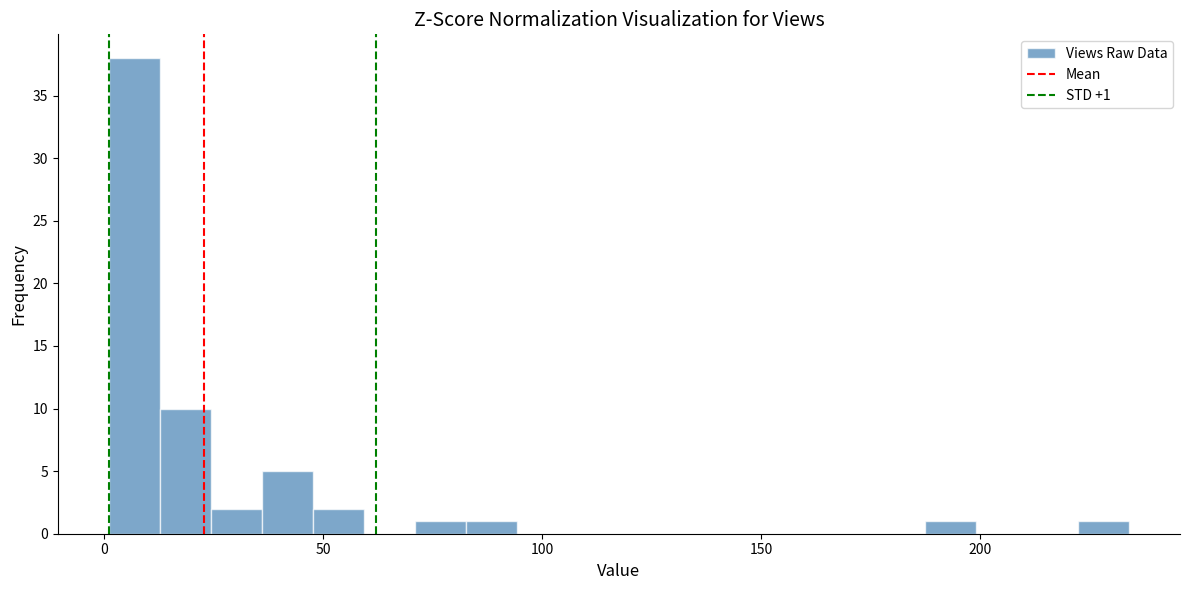

Around what value on the x-axis is the tallest bar? Give the approximate position of its centre, as read against the axis.

5